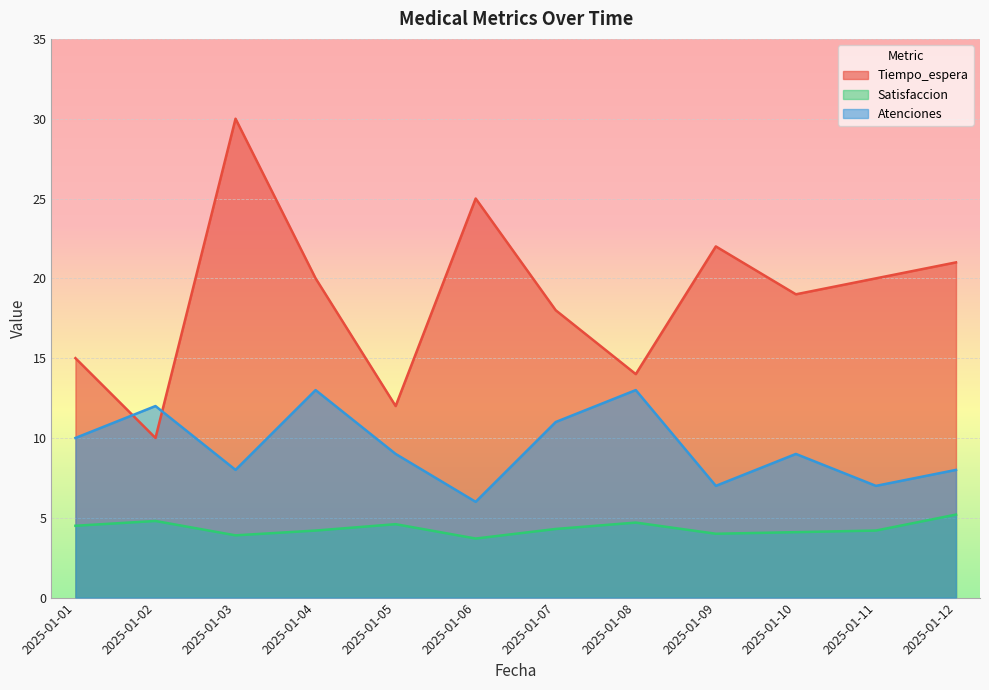

How many interior local valleys does the Atenciones series have?

4